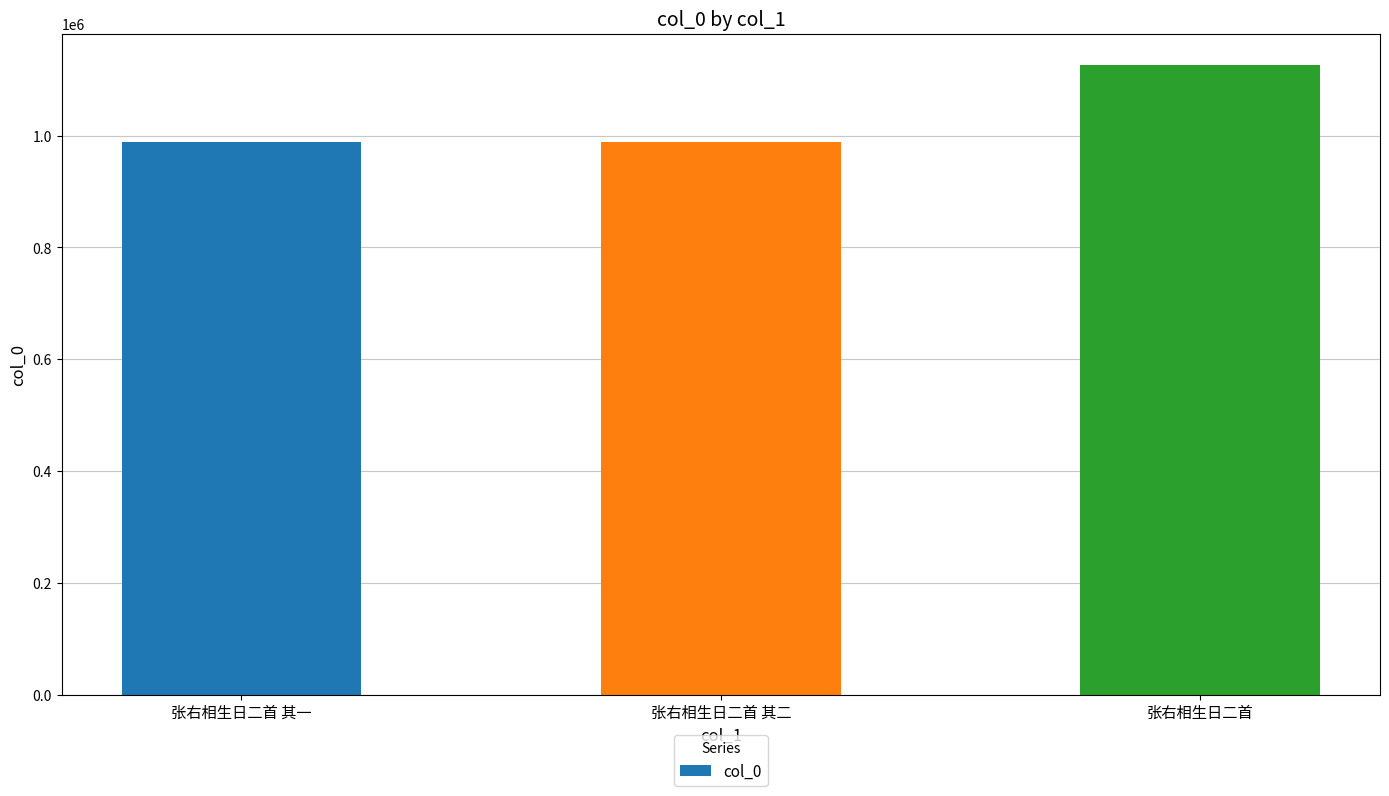

What is the label of the 1st bar from the left?

张右相生日二首 其一